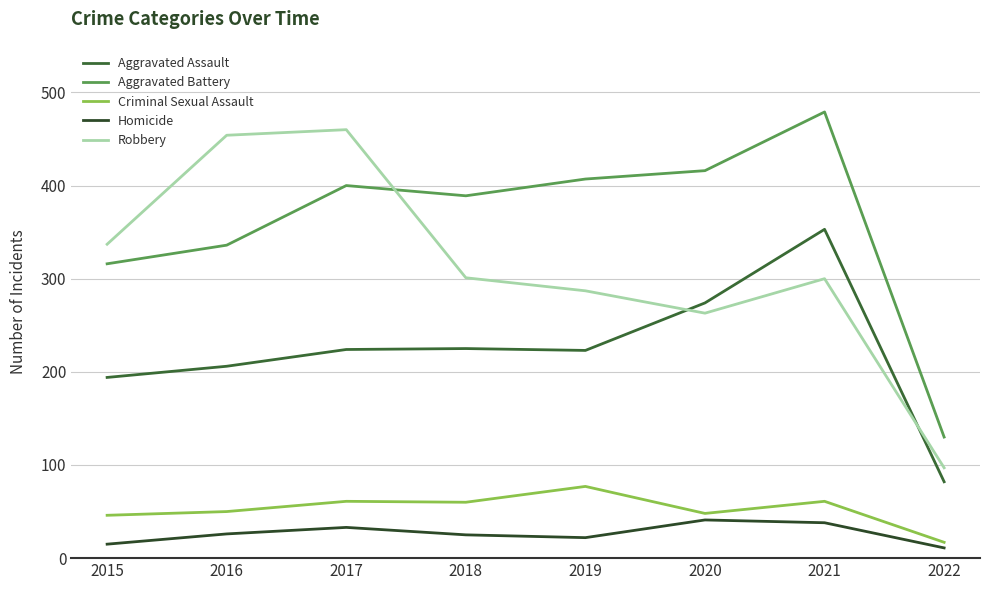

Does the chart display data point markers on the line(s)?

No